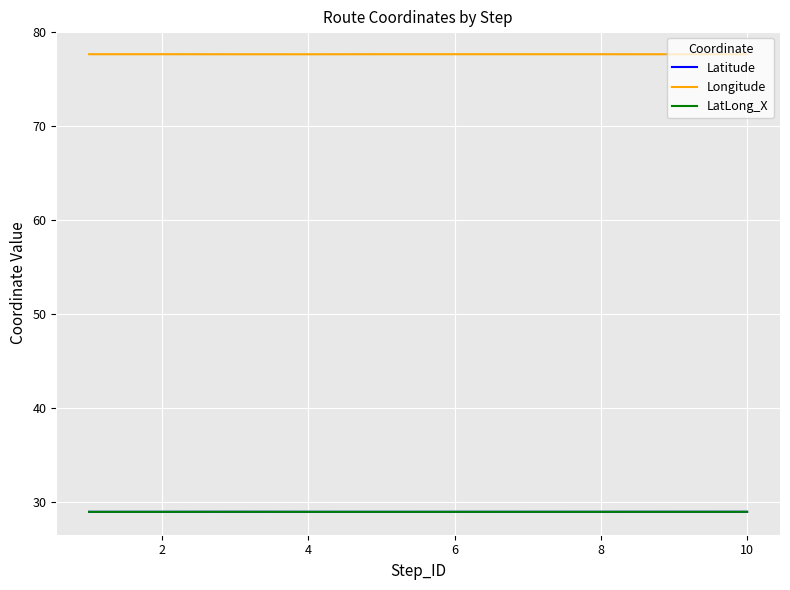

What is the smallest value displayed?

28.9